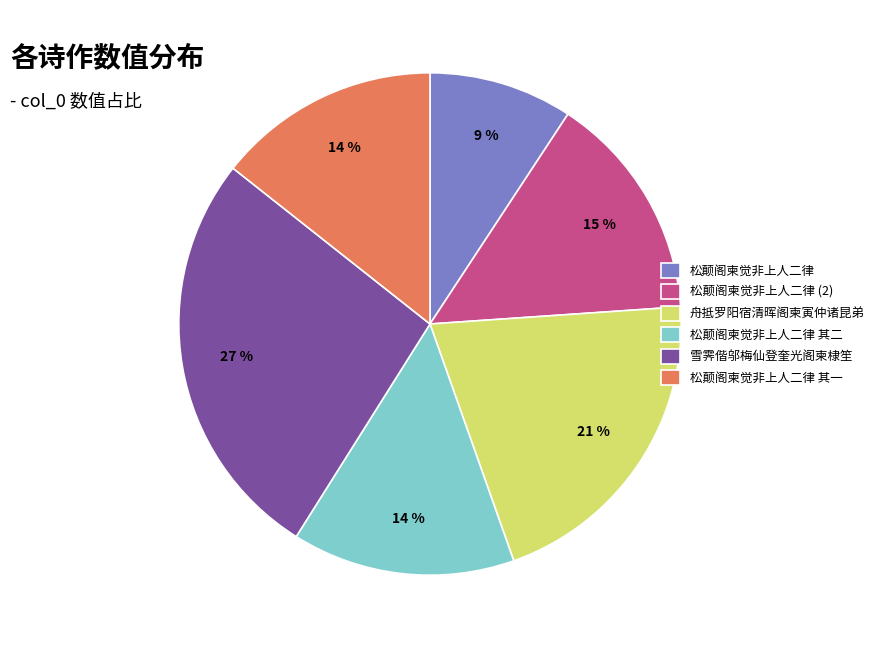

Does 松颠阁柬觉非上人二律 account for over 50% of the chart?

No